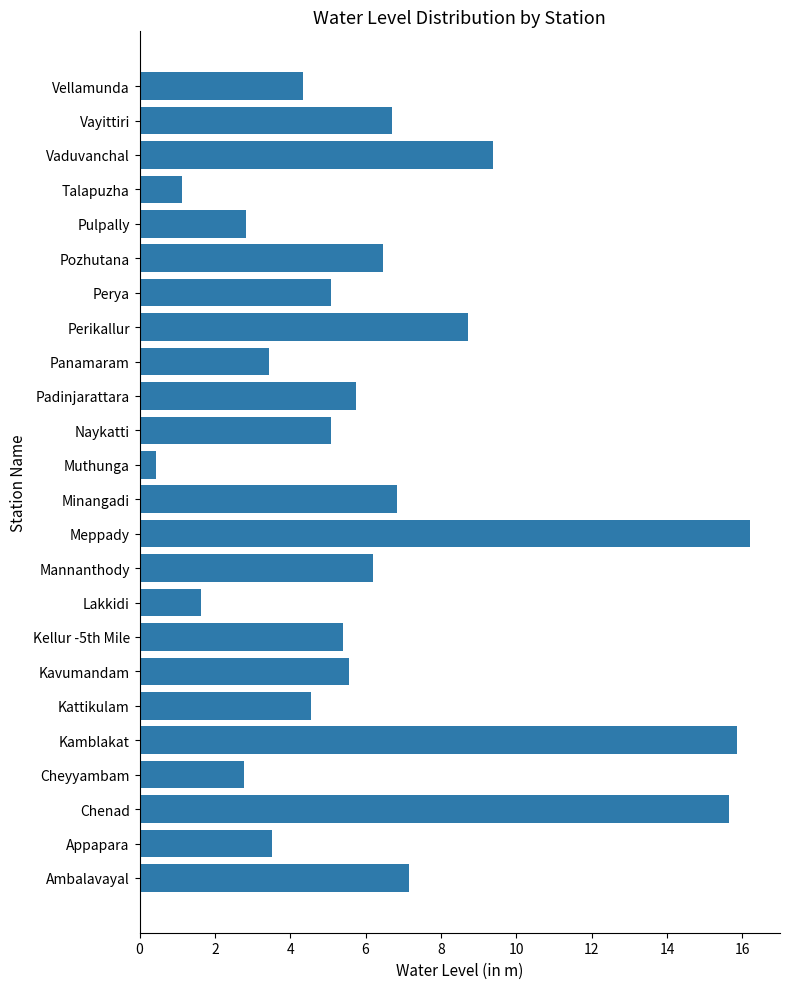

What is the average value?

6.3